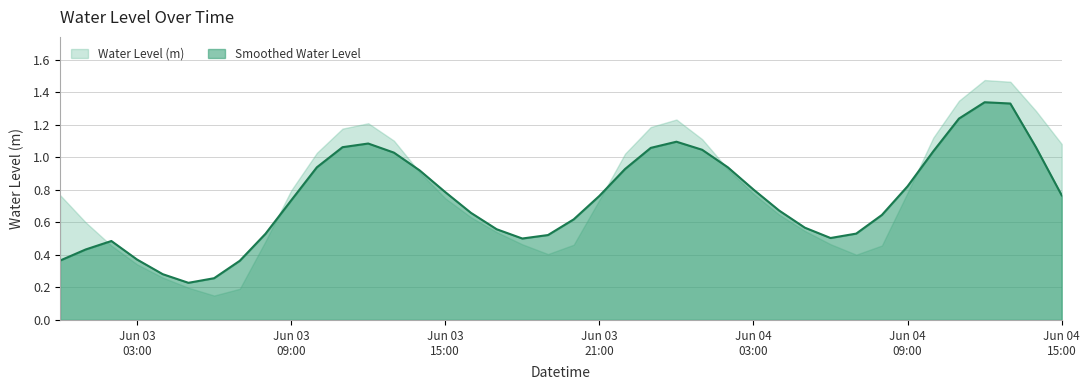

True or false: the data shows 1.2 at 2023-06-03 23:00:00.

True